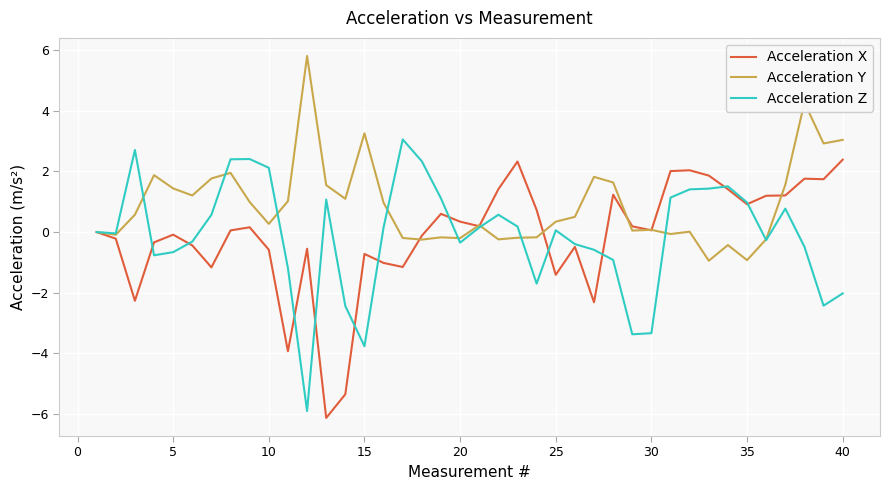

True or false: Acceleration Z has more than 0 points higher than both neighbors.

True